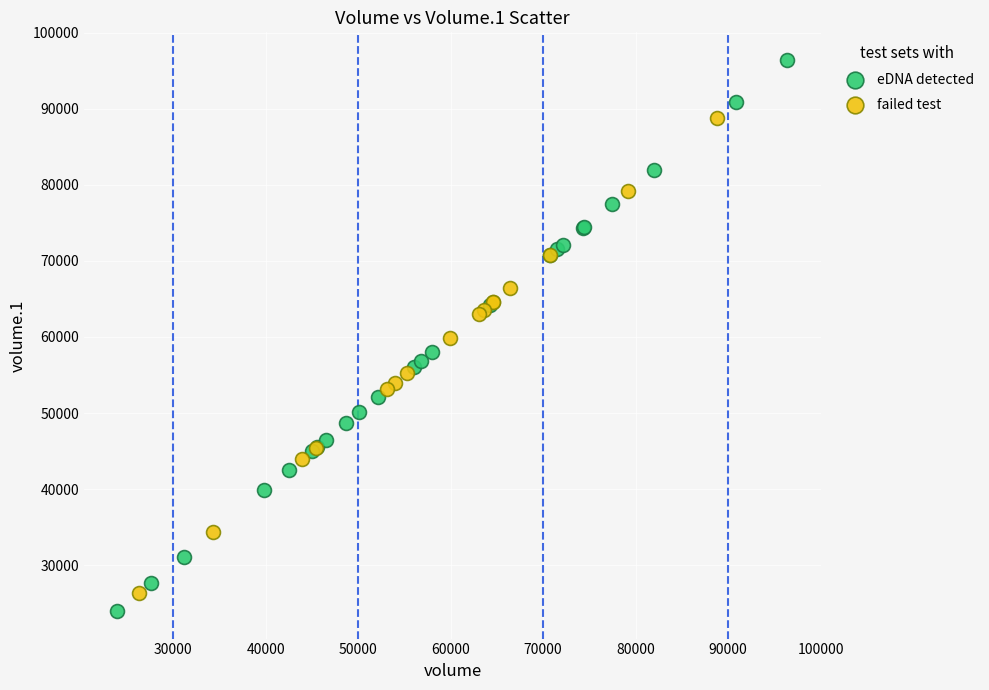

Which series has the widest spread of Y values?

eDNA detected